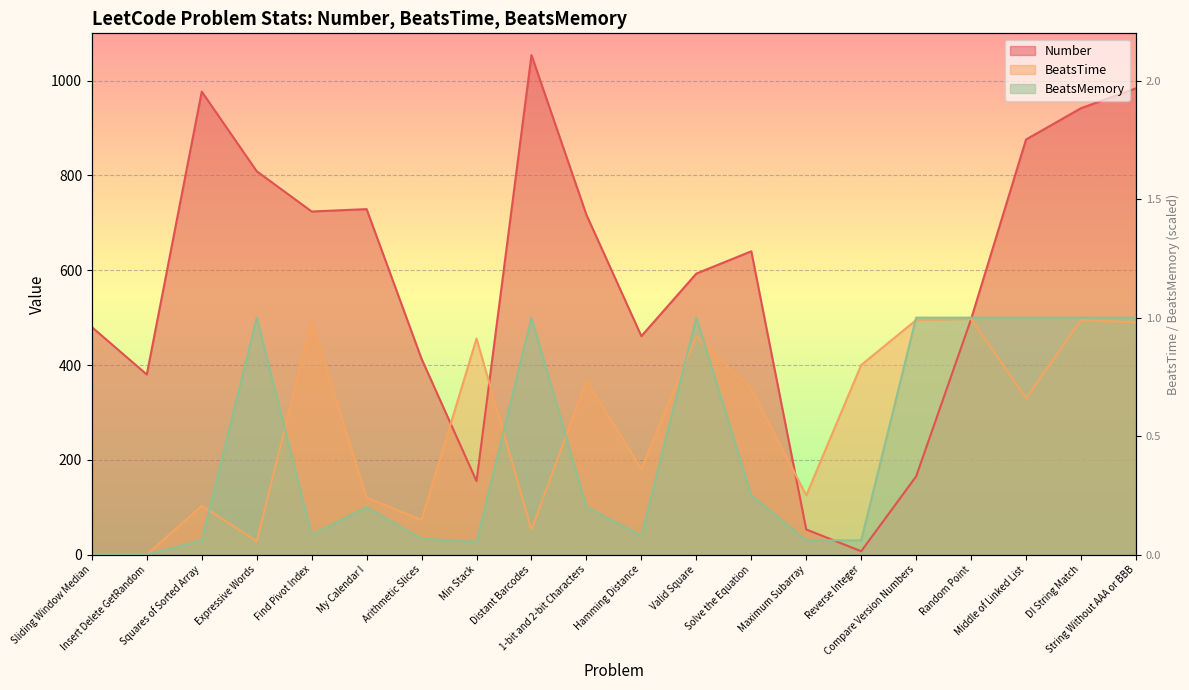

True or false: BeatsMemory has a value of 500.0 at Random Point.

True